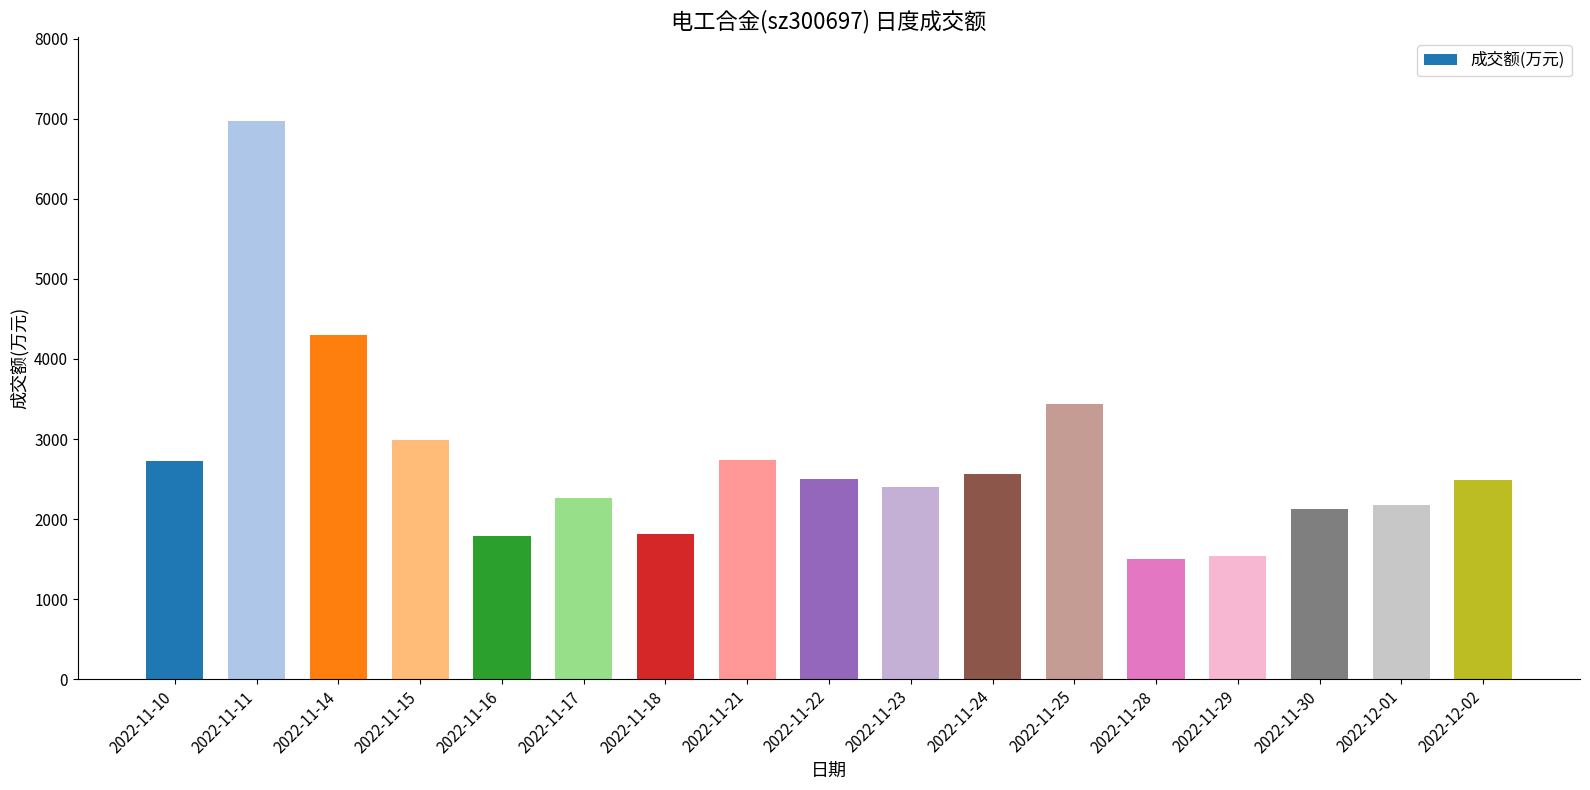

What is the value of the 3rd bar from the left?

4304